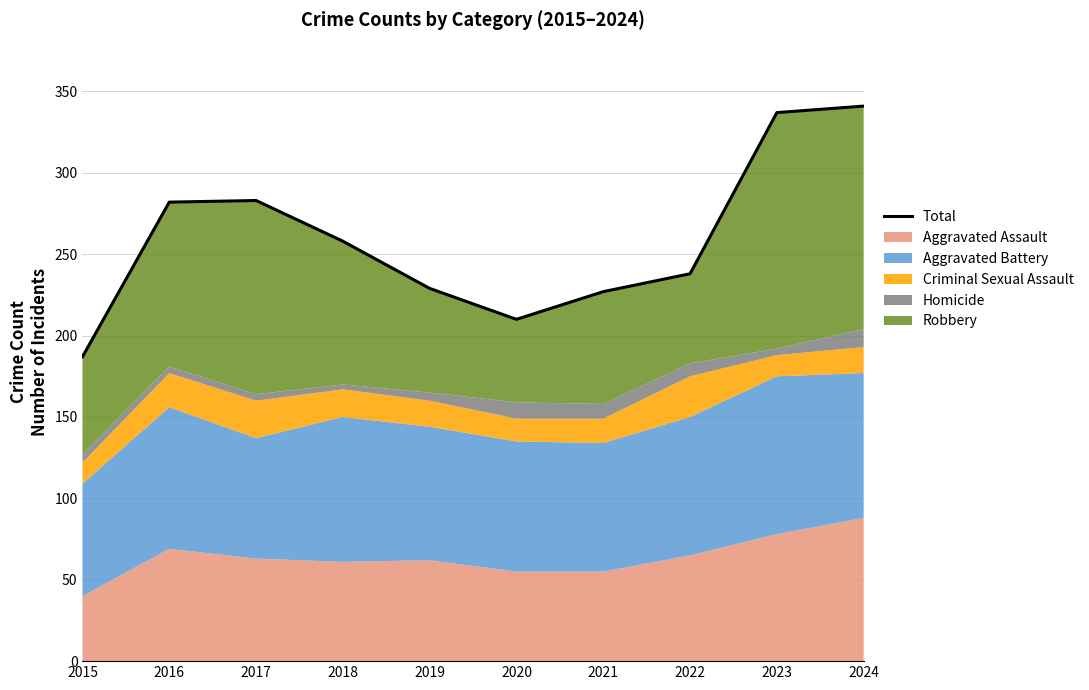

Rank the categories by value from highest to lowest.

2024, 2023, 2017, 2016, 2018, 2022, 2019, 2021, 2020, 2015